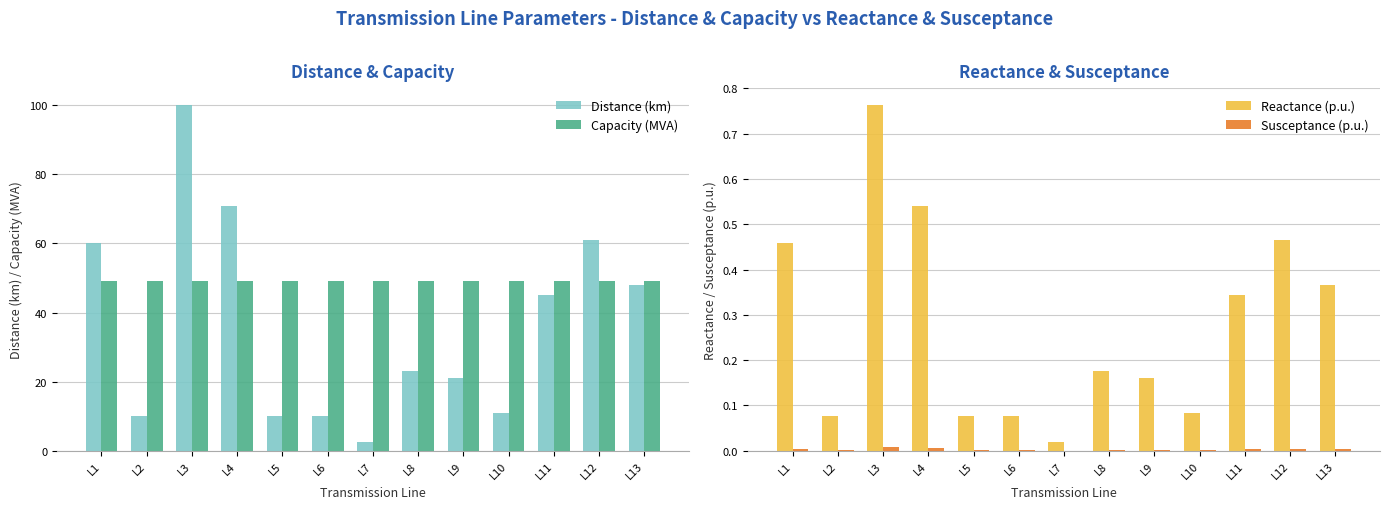

The value of Reactance (p.u.) at L7 is 0.0. True or false?

False